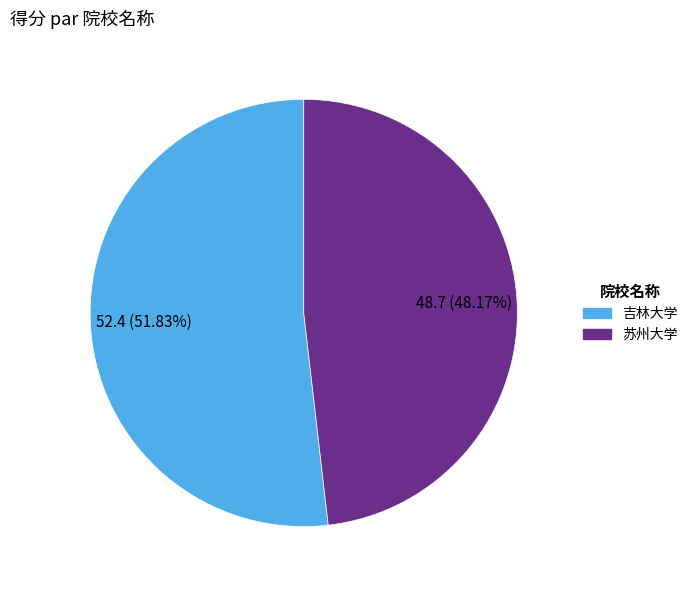

To the nearest percent, what is the difference between the largest and smallest slice percentages?

4%